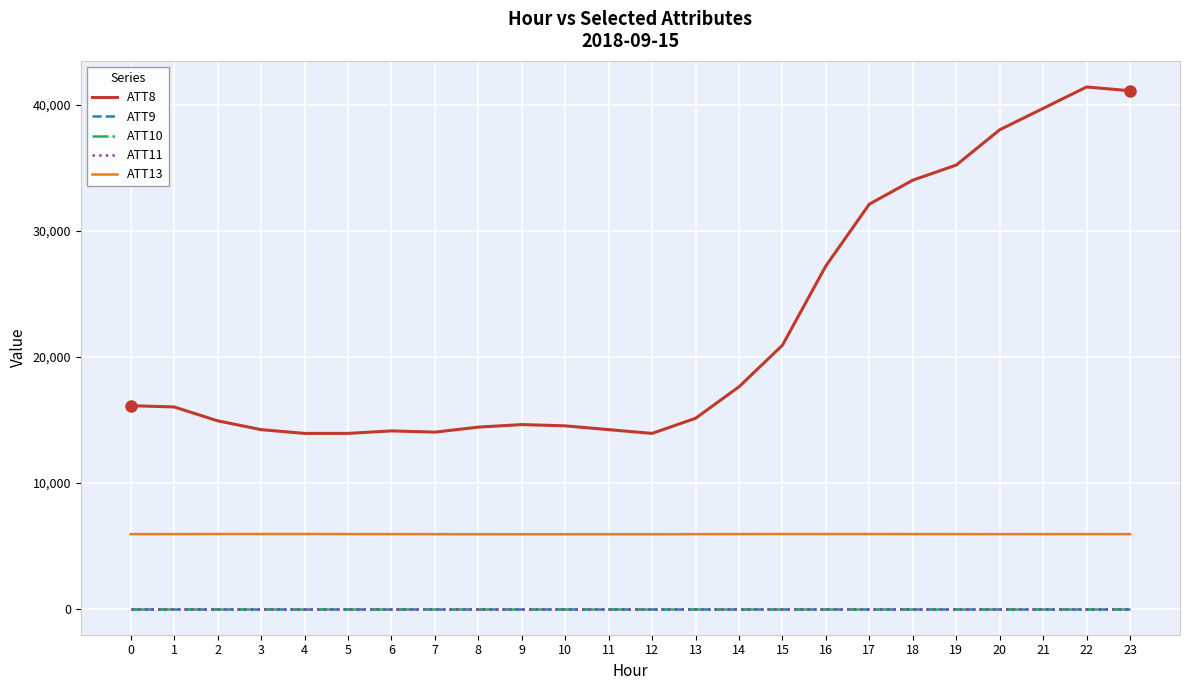

What is the value of the ATT9 point at the 13th from the left?

-10.0